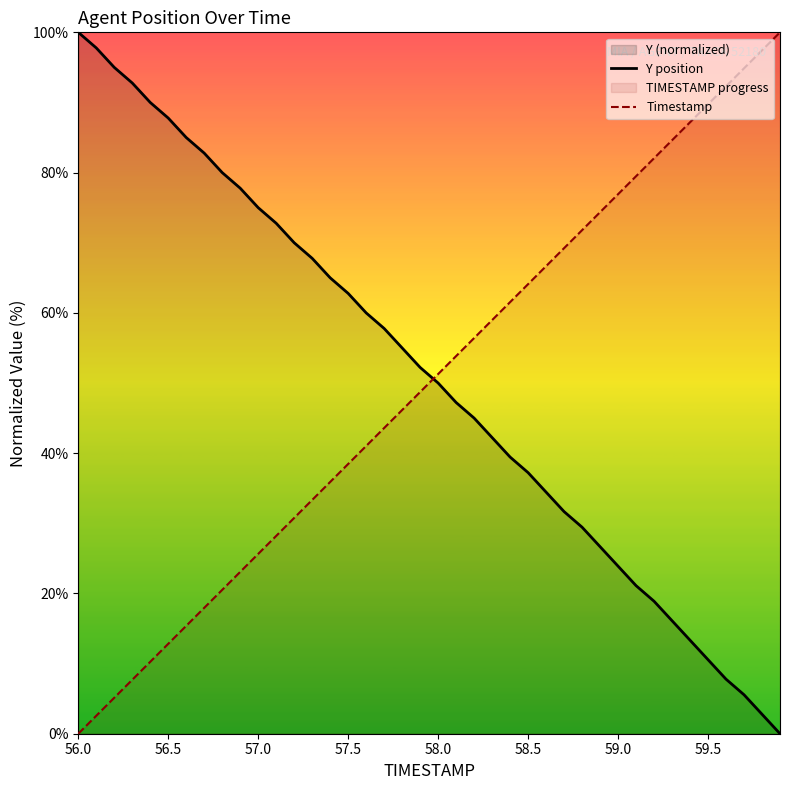

What is the sum of the Timestamp values at 58.5 and 57.5?

102.6